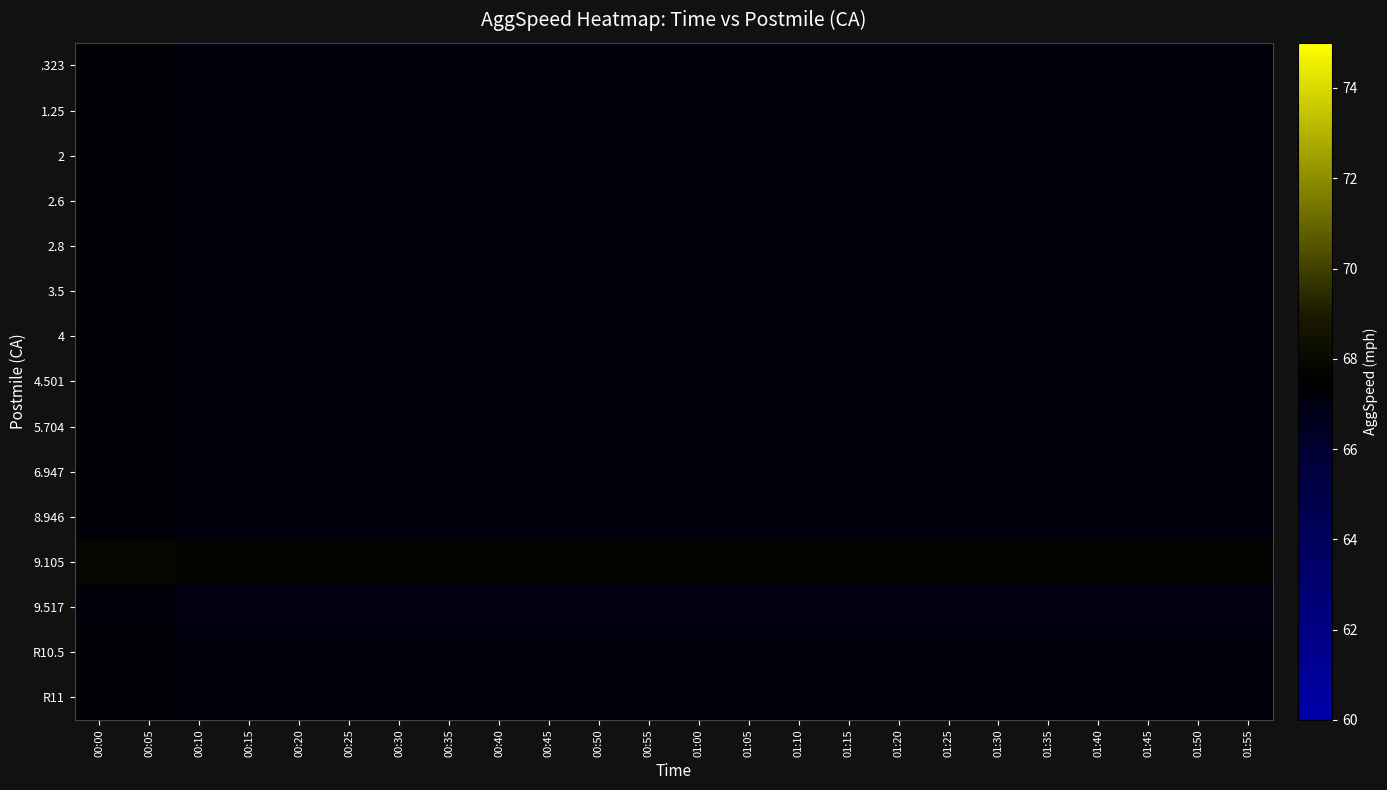

What is the total value across all series at 00:35?

1007.0